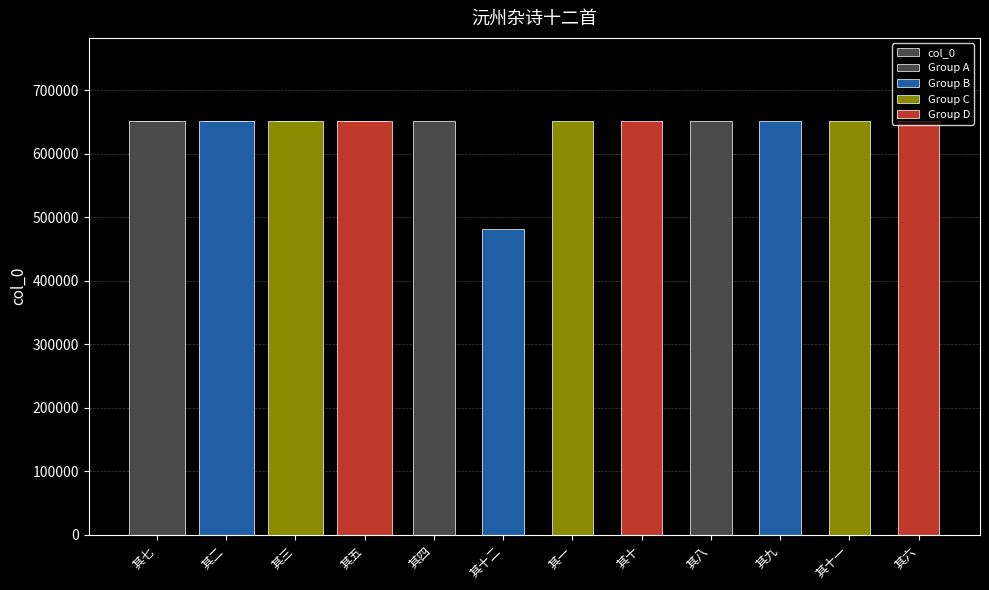

Reading right to left, what are all the values shown in this chart?

其六=651965	其十一=651970	其九=651968	其八=651967	其十=651969	其一=651960	其十二=481755	其四=651963	其五=651964	其三=651962	其二=651961	其七=651966